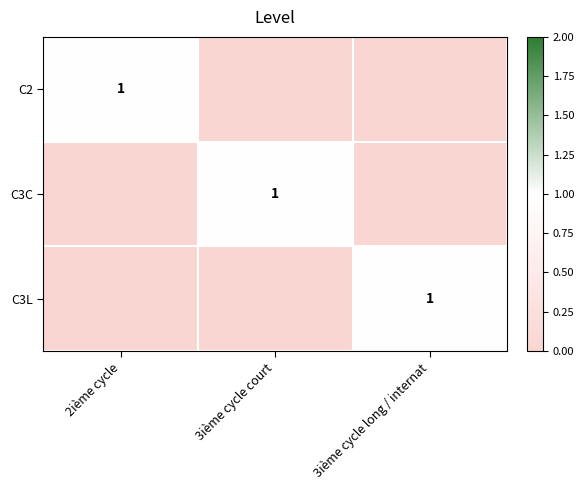

The value of C3L at 3ième cycle long / internat is 0. True or false?

False